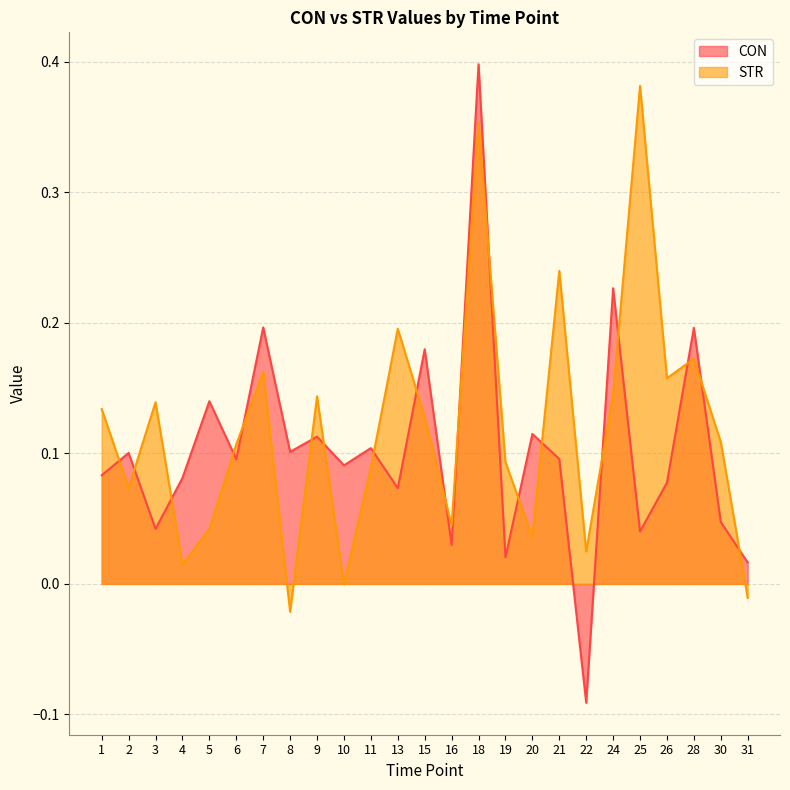

Between which two adjacent categories do CON and STR first intersect?

1 and 2